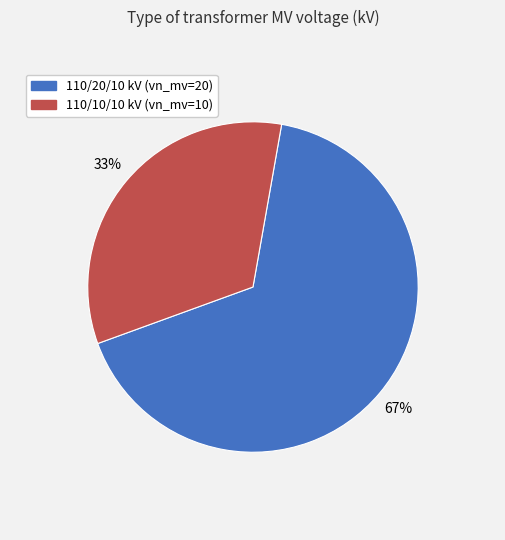

To the nearest percent, what is the average slice percentage?

50%